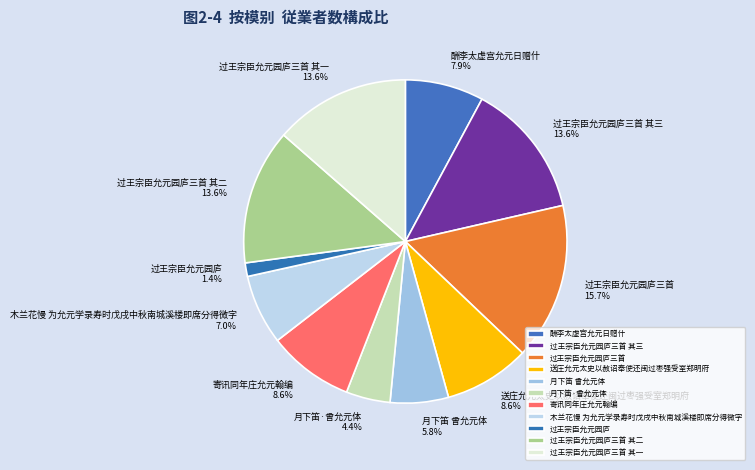

How many segments does this pie chart have?

11